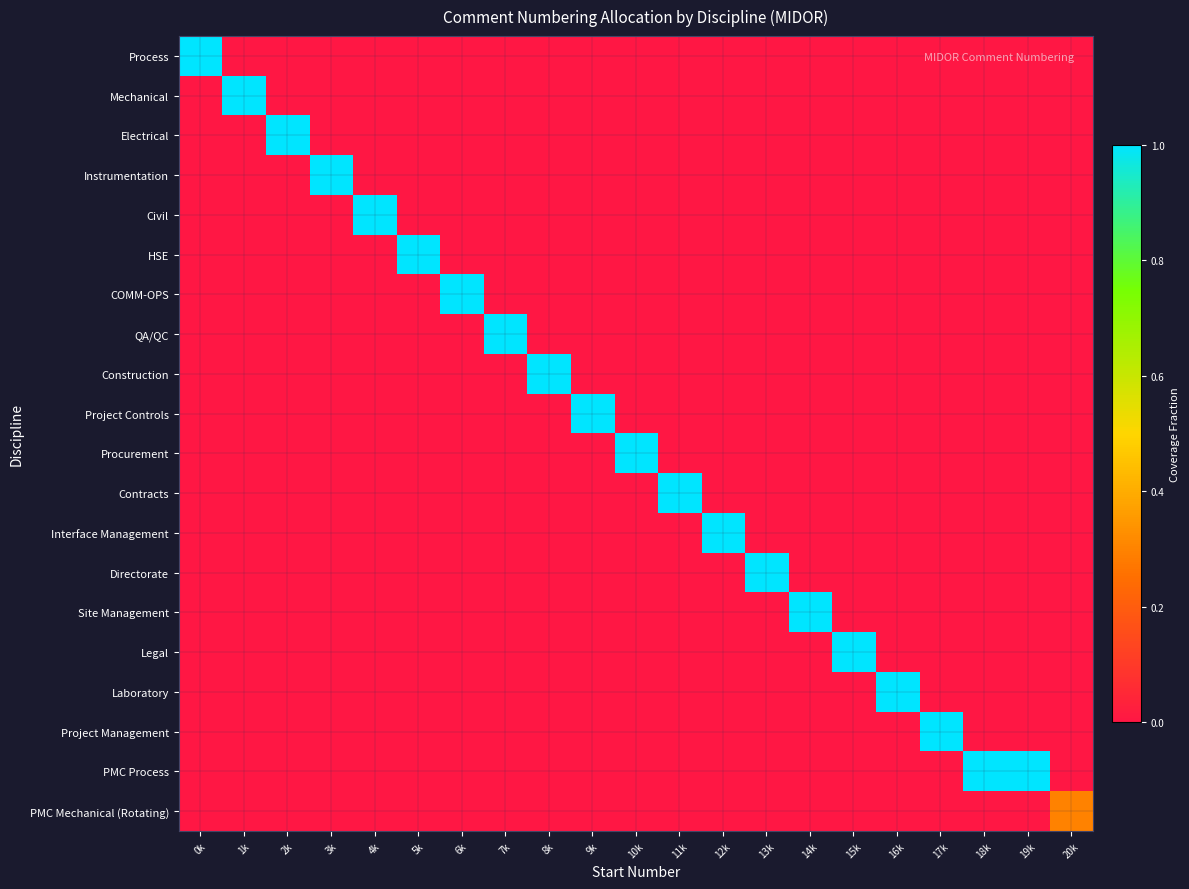

Rank the series at 9k from lowest to highest value.

Process, Mechanical, Electrical, Instrumentation, Civil, HSE, COMM-OPS, QA/QC, Procurement, Contracts, Interface Management, Directorate, Site Management, Legal, Laboratory, Project Management, PMC Process, PMC Mechanical (Rotating), Construction, Project Controls